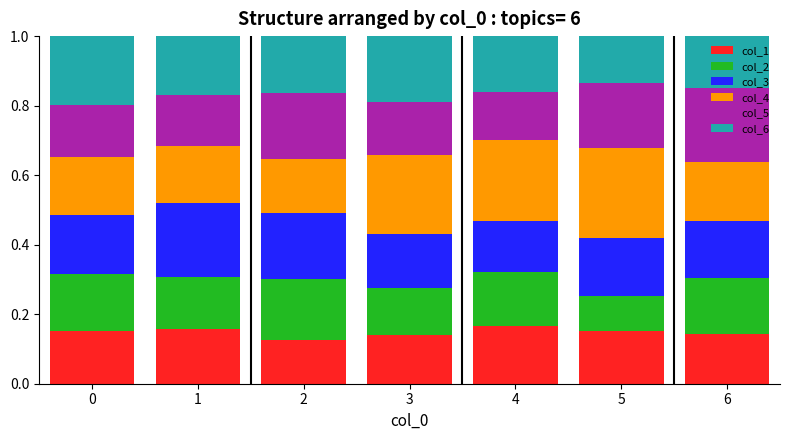

Is it true that col_1 equals 0.2 at 5?

True